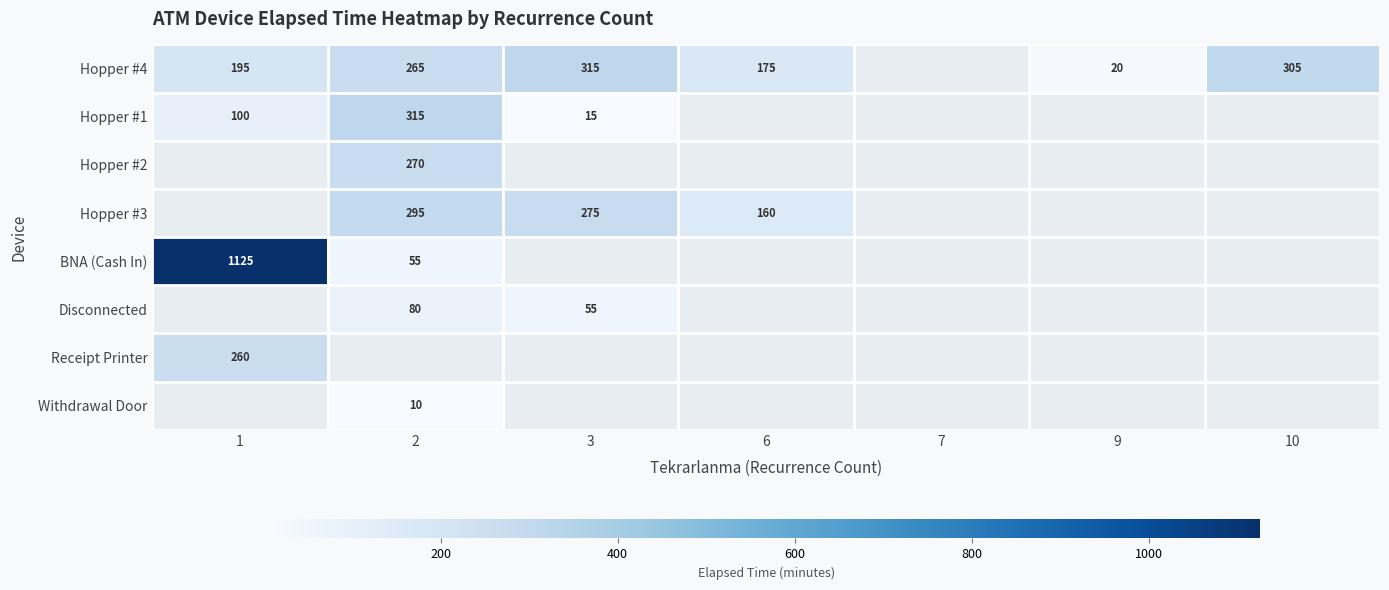

True or false: Hopper #4 has a value of 265 at 2.

True